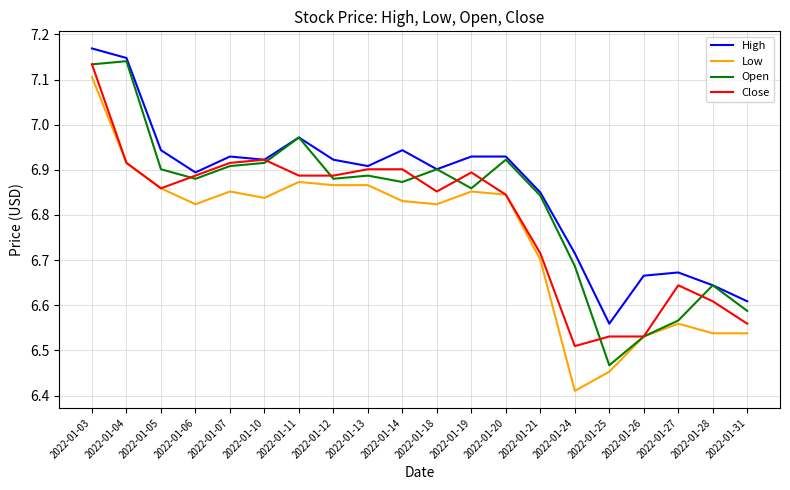

At which label is Close closest to 6?

2022-01-24